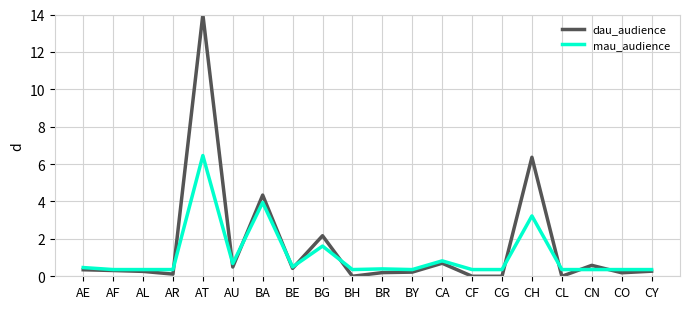

Which series changed the most between BE and CA?

mau_audience